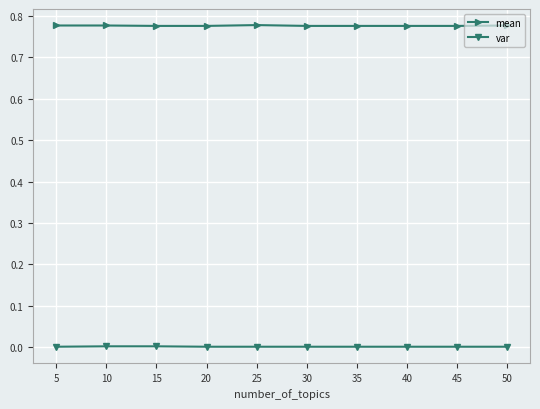

True or false: mean and var cross at least once.

False